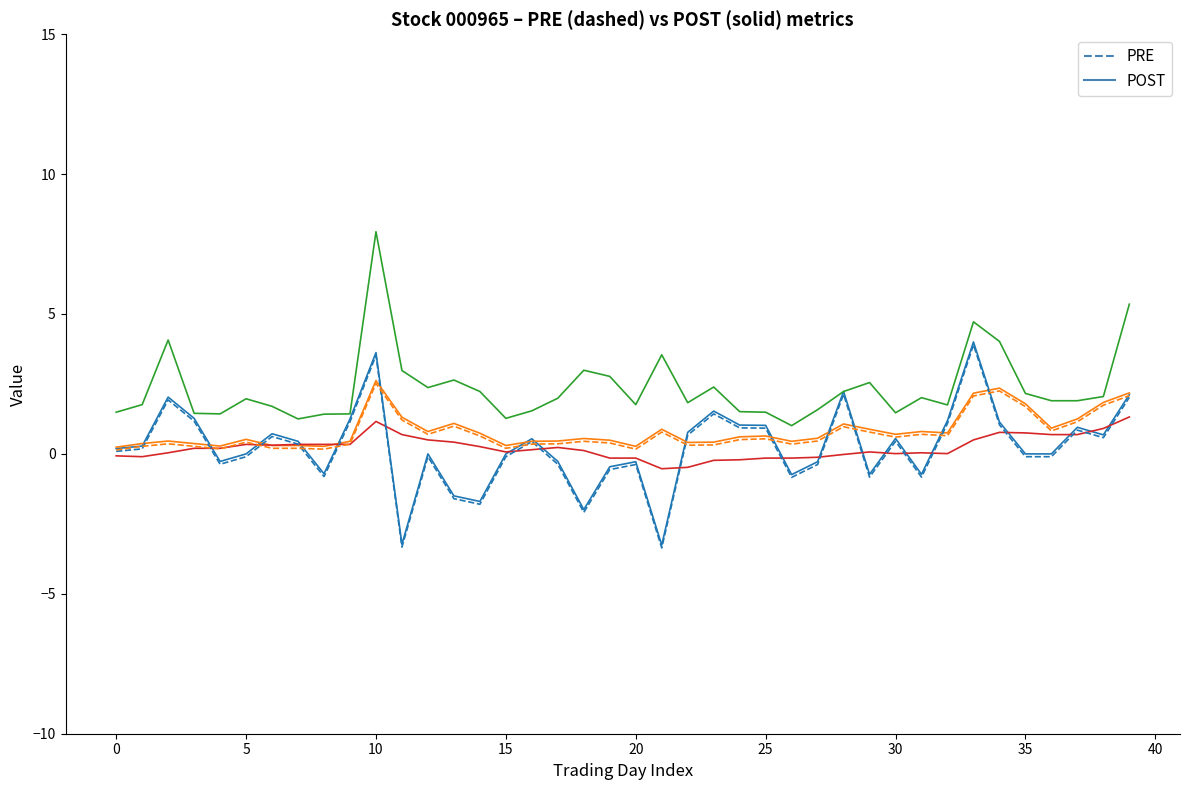

What is the maximum value shown in the chart?

7.9